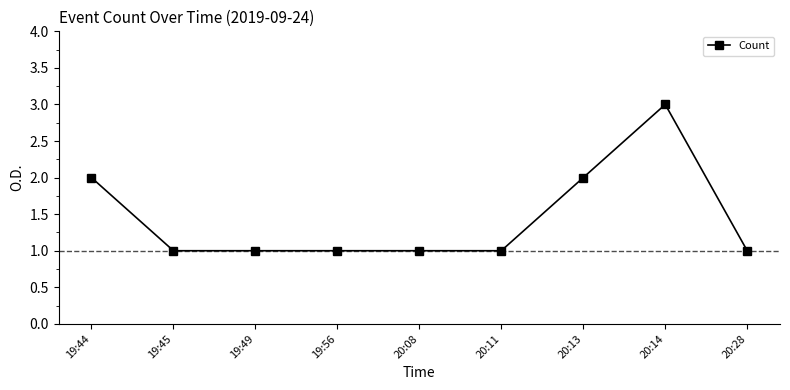

Approximately how many times larger is the value at 19:56 compared to 20:13?

0.5